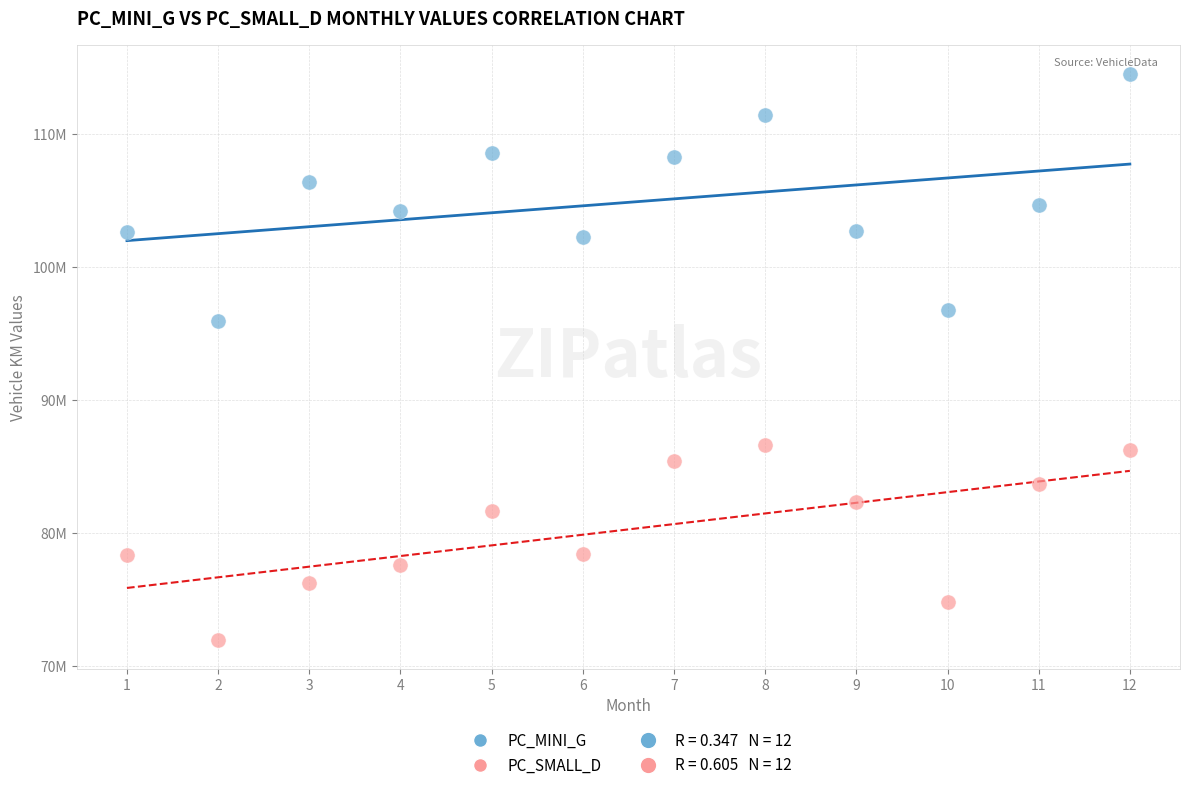

Which series contains the lowest Y value?

PC_SMALL_D